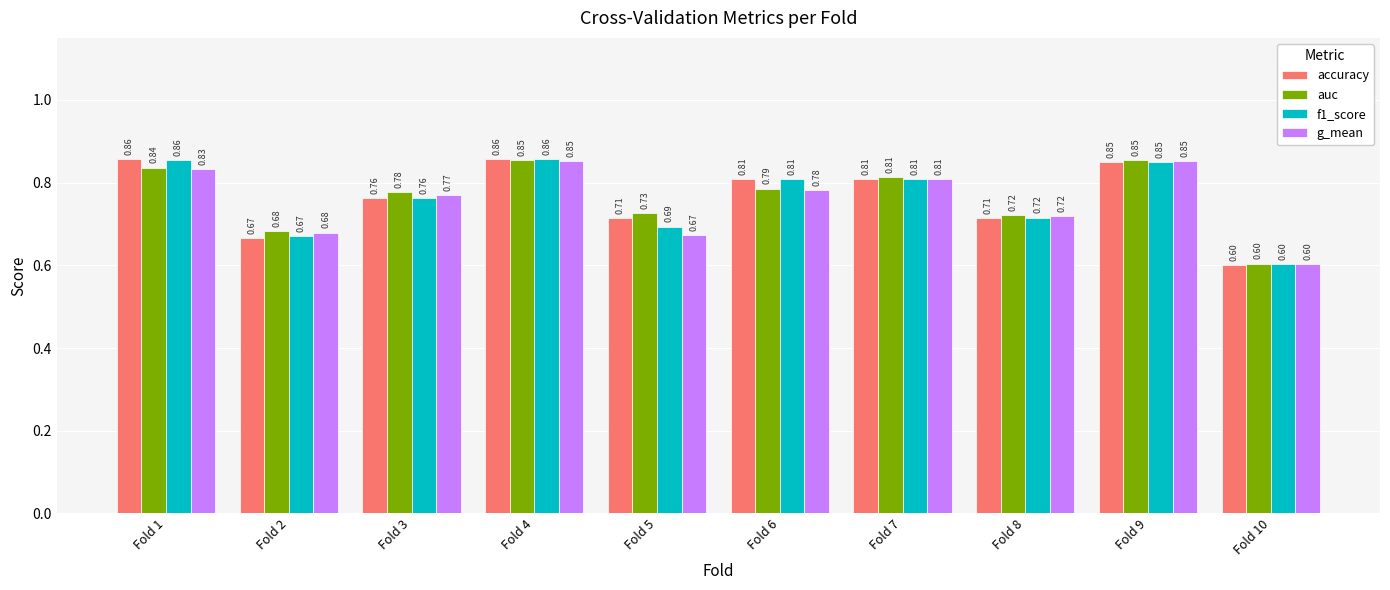

How many categories are shown in the chart?

10